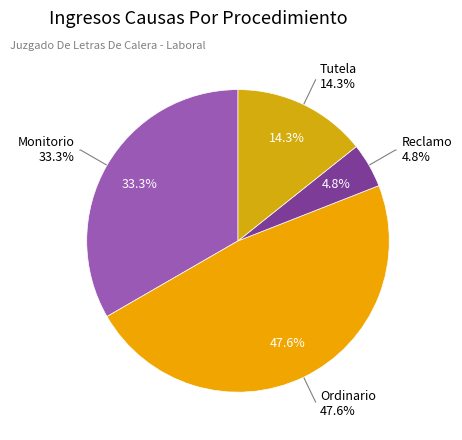

Do Monitorio and Reclamo together represent more than half of the pie?

No